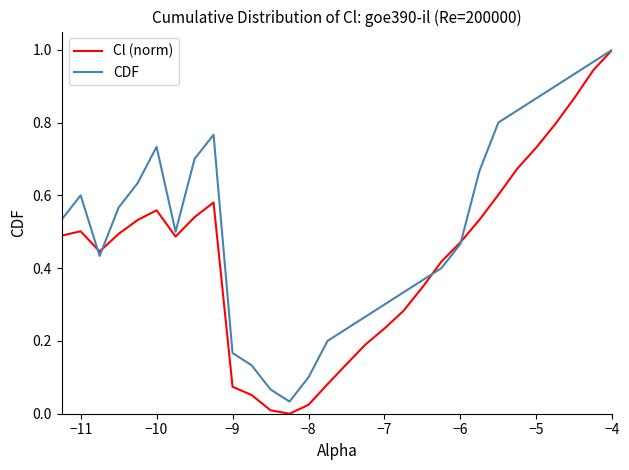

Which series has the largest total across all categories?

CDF